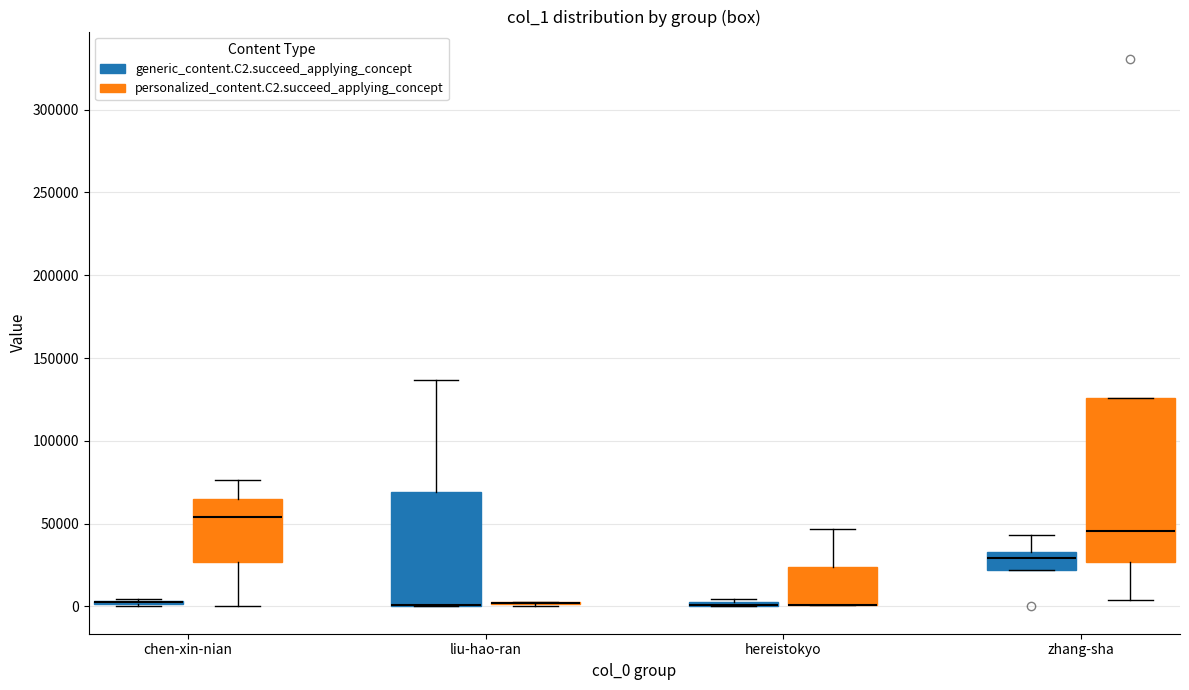

Reading left to right, read every box against the y-axis: the position of its median line, the range the box covers, and the ends of its whiskers. The values are not printed on the chart, so give them approximately, as read against the axis.

chen-xin-nian (generic_content.C2.succeed_applying_concept): box collapsed to a line at 5000, whiskers 0 to 5000
chen-xin-nian (personalized_content.C2.succeed_applying_concept): median 55000, box 25000 to 65000, whiskers 0 to 75000
liu-hao-ran (generic_content.C2.succeed_applying_concept): median 0 (drawn on the box's lower edge), box 0 to 70000, whiskers 0 to 135000
liu-hao-ran (personalized_content.C2.succeed_applying_concept): box collapsed to a line at 0, whiskers 0 to 5000
hereistokyo (generic_content.C2.succeed_applying_concept): box collapsed to a line at 0, whiskers 0 to 5000
hereistokyo (personalized_content.C2.succeed_applying_concept): median 0 (drawn on the box's lower edge), box 0 to 25000, whiskers 0 to 45000
zhang-sha (generic_content.C2.succeed_applying_concept): median 30000, box 20000 to 35000, whiskers 20000 to 45000
zhang-sha (personalized_content.C2.succeed_applying_concept): median 45000, box 25000 to 125000, whiskers 5000 to 125000